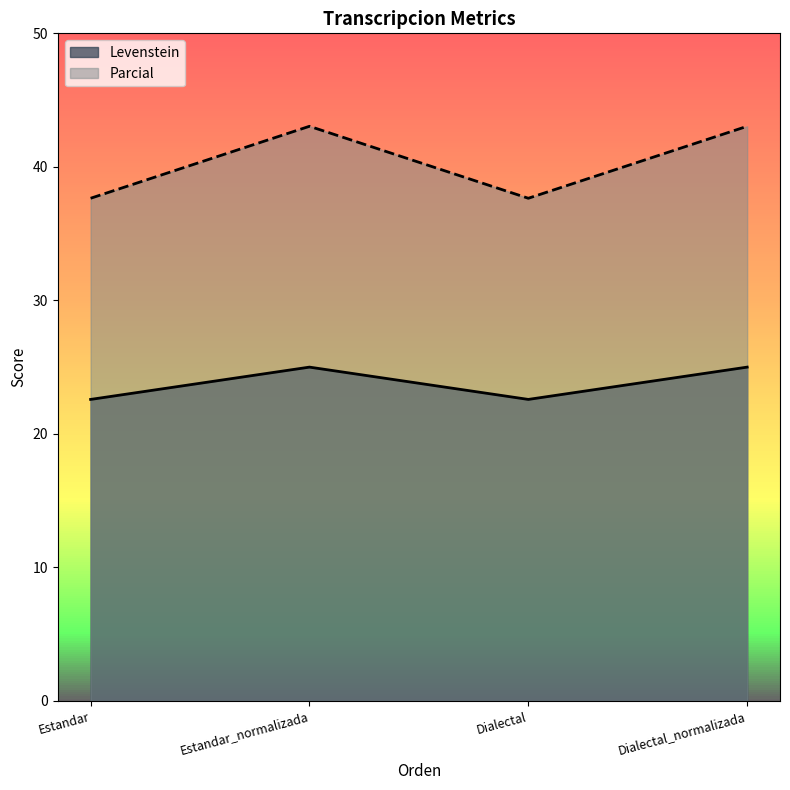

What are all the series names shown in the legend?

Levenstein, Parcial